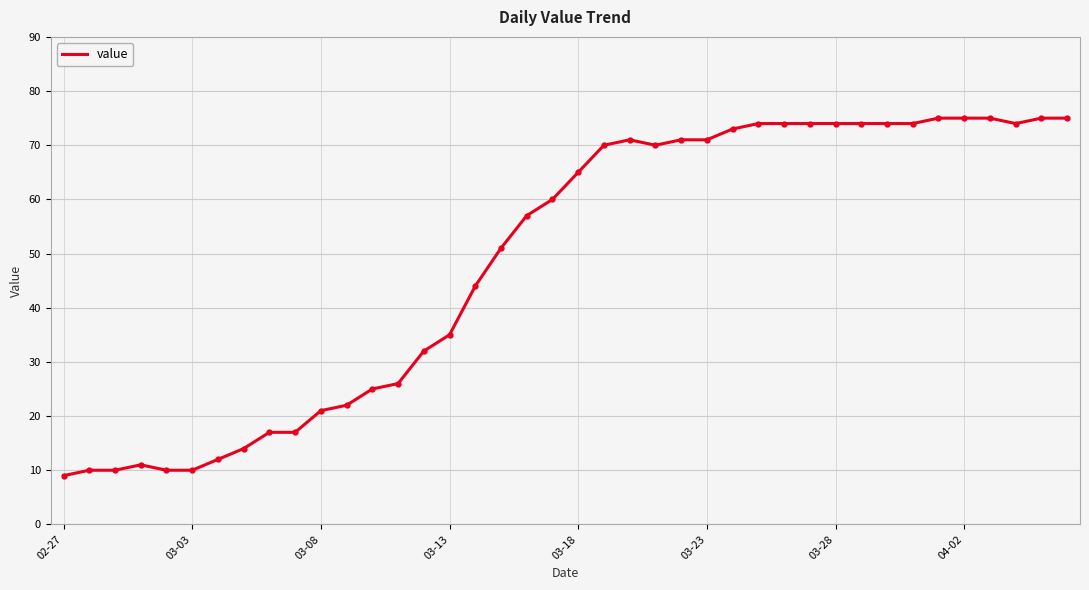

What is the greatest value displayed?

75